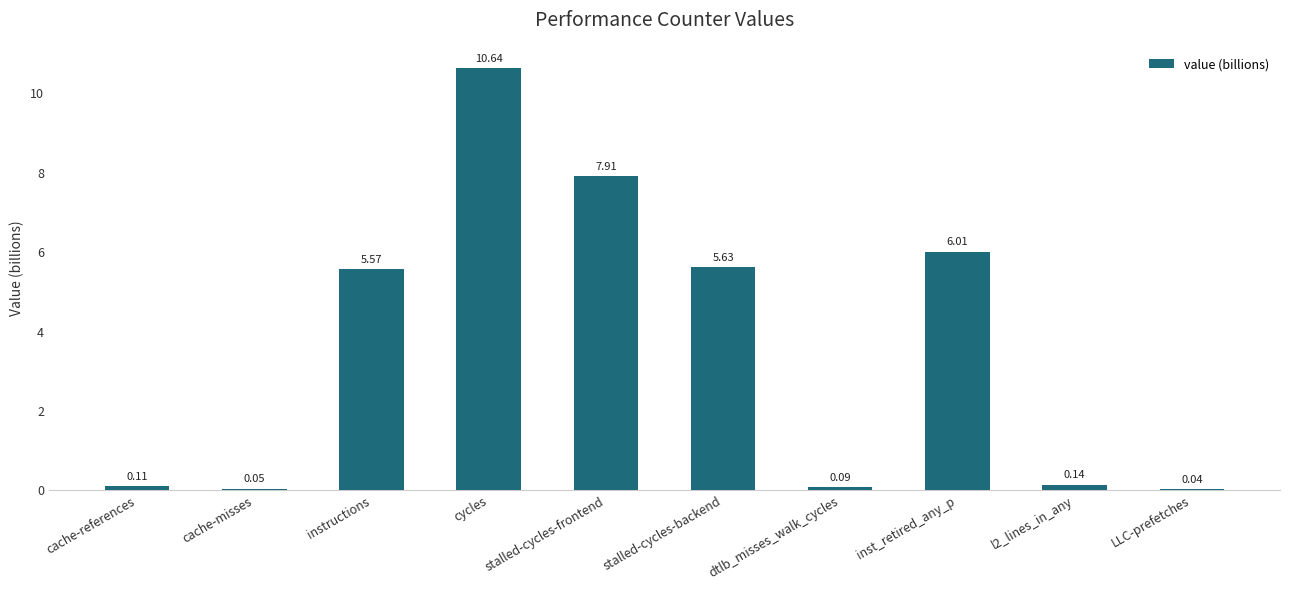

What position from the right is dtlb_misses_walk_cycles?

4